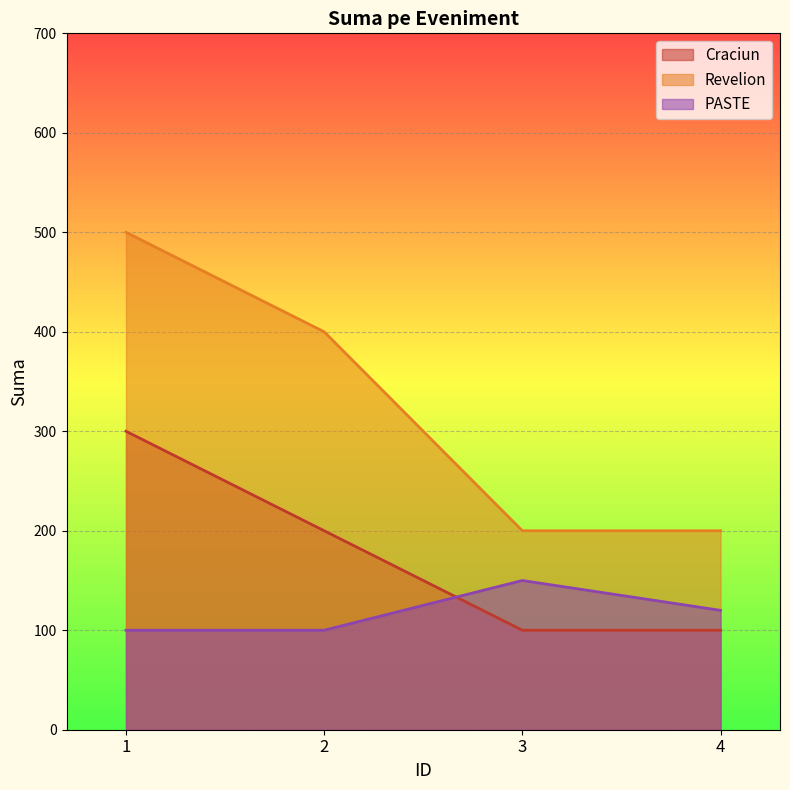

True or false: Revelion has more than 2 interior local peaks.

False